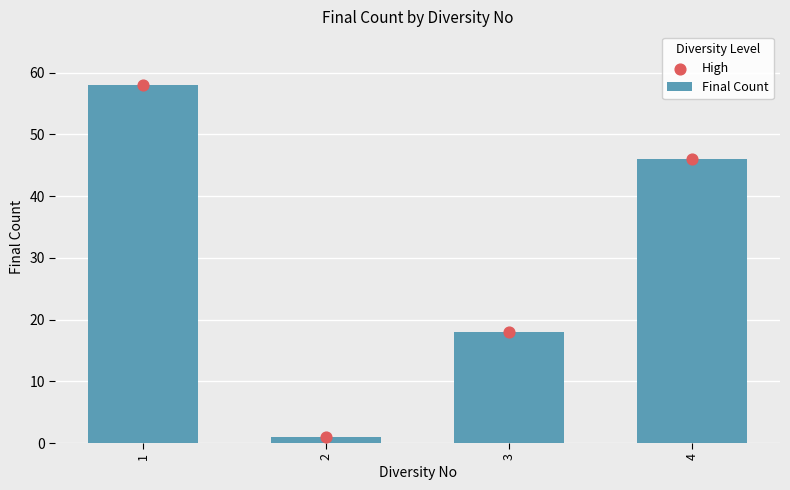

Which series has the largest Y range (max minus min)?

Final Count